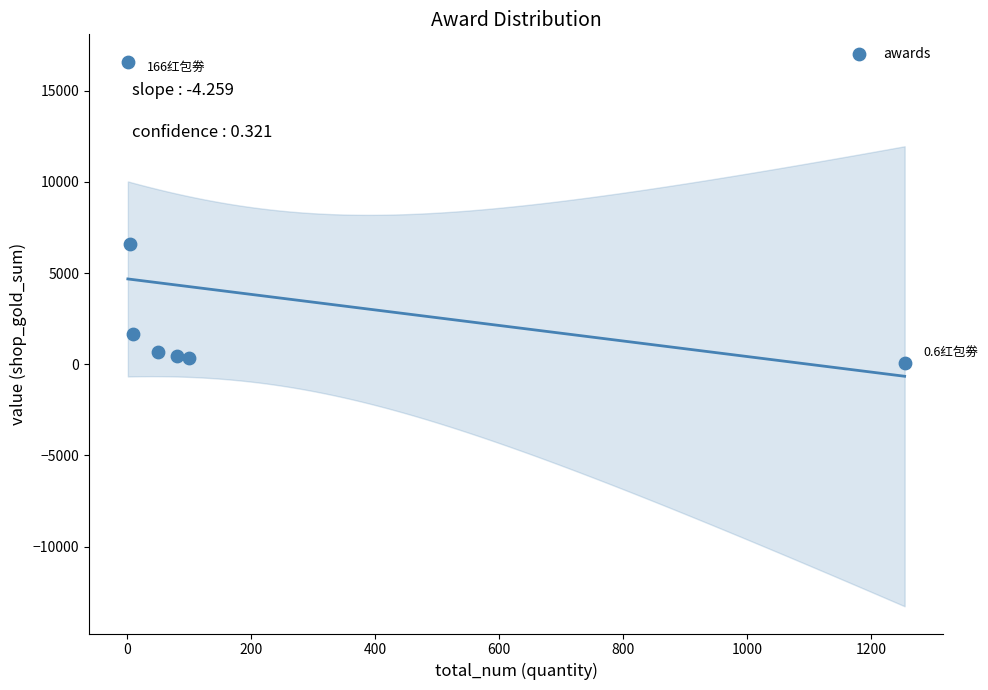

What is the average Y value?

3771